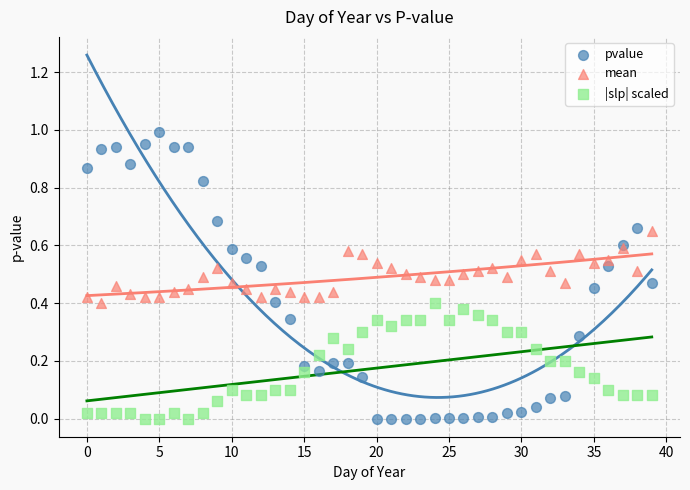

Which series contains the highest Y value?

pvalue